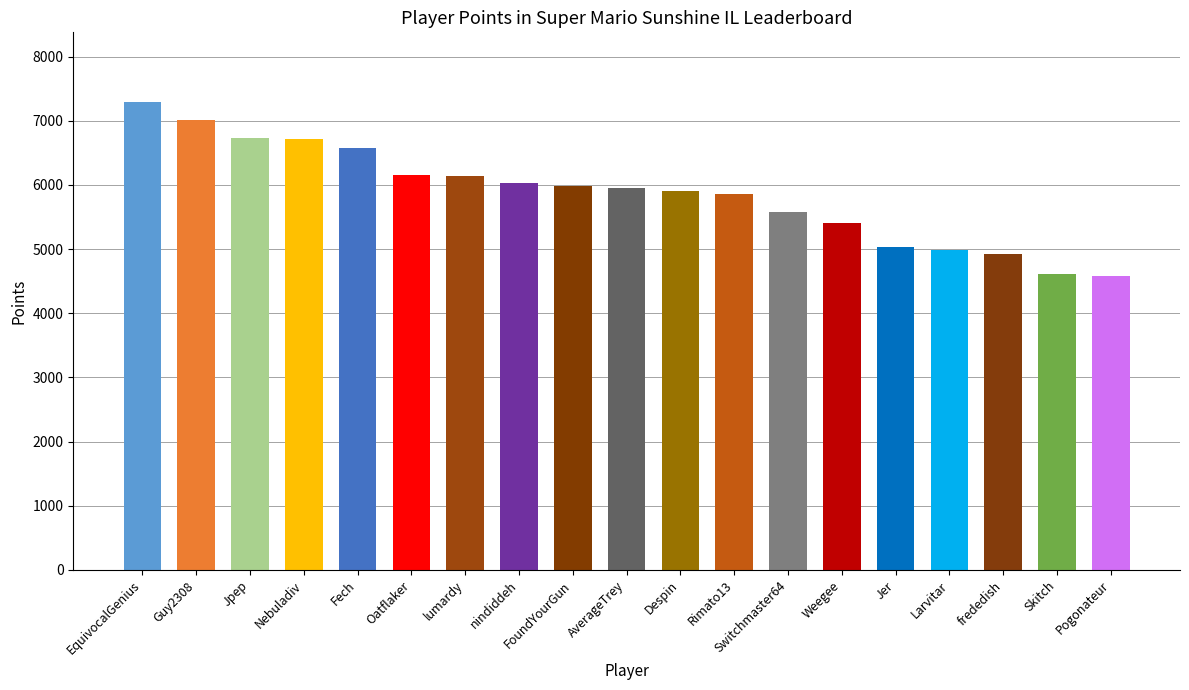

Are the bars horizontal?

No